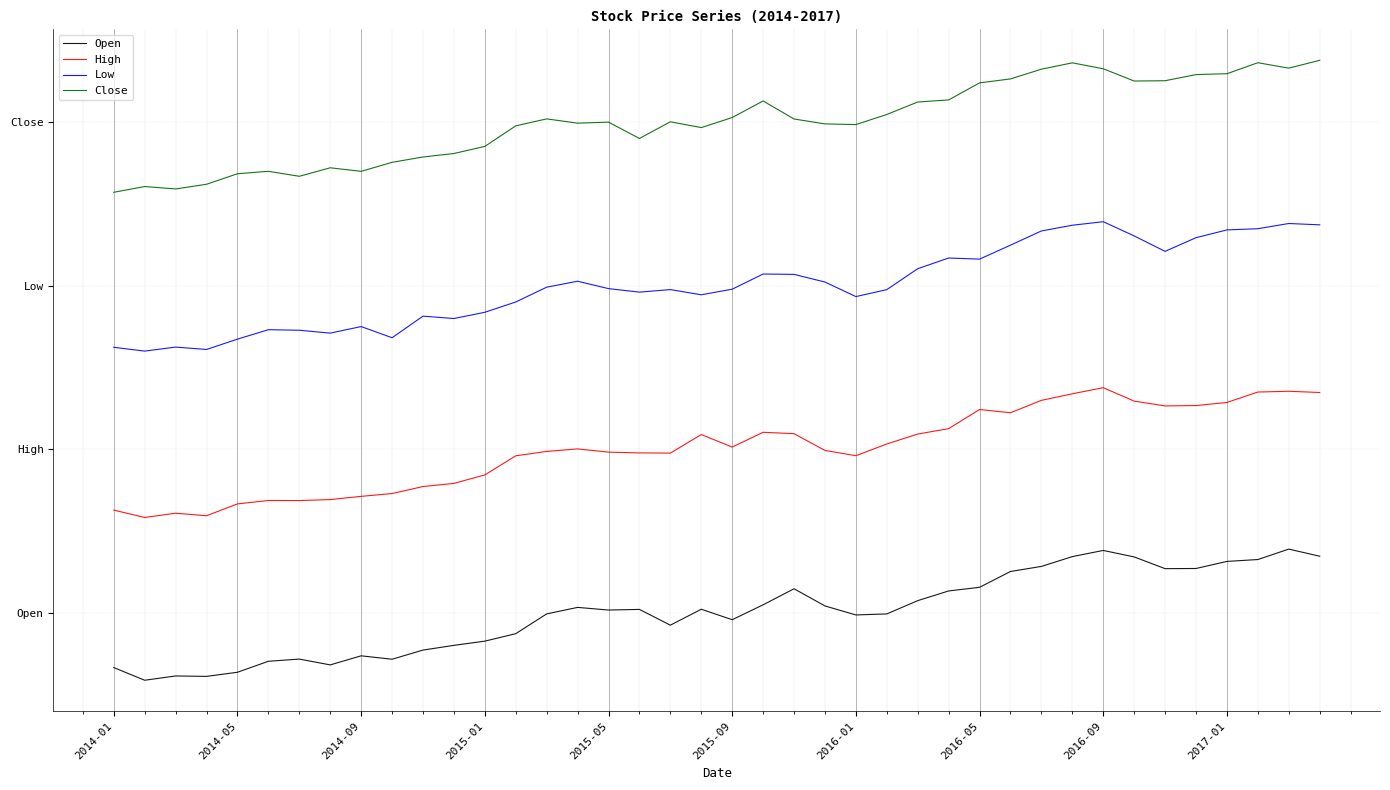

What are all the series names shown in the legend?

Open, High, Low, Close